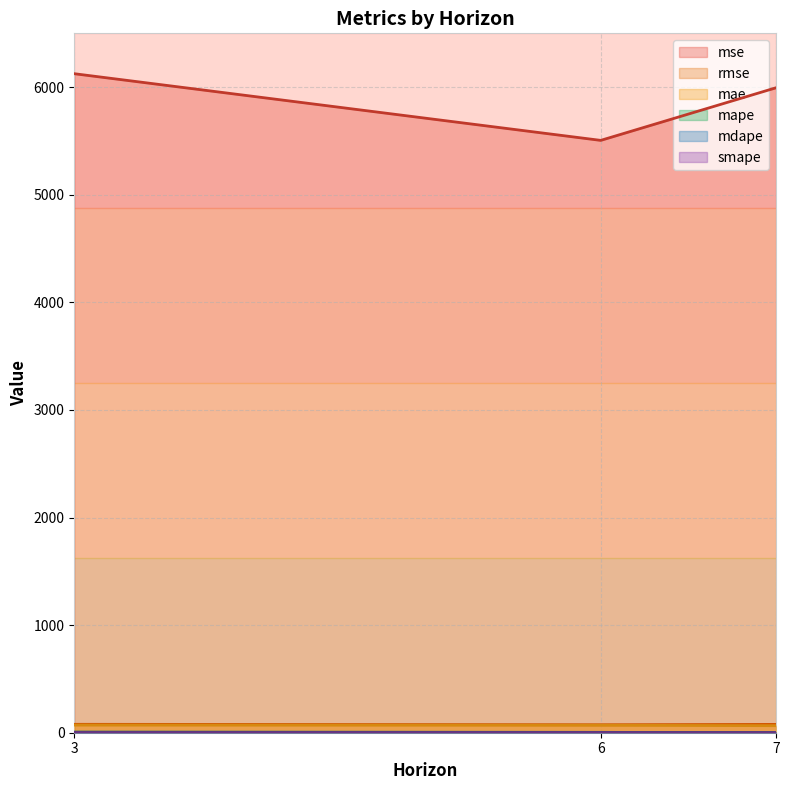

Which category has the lowest value in the smape series?

7